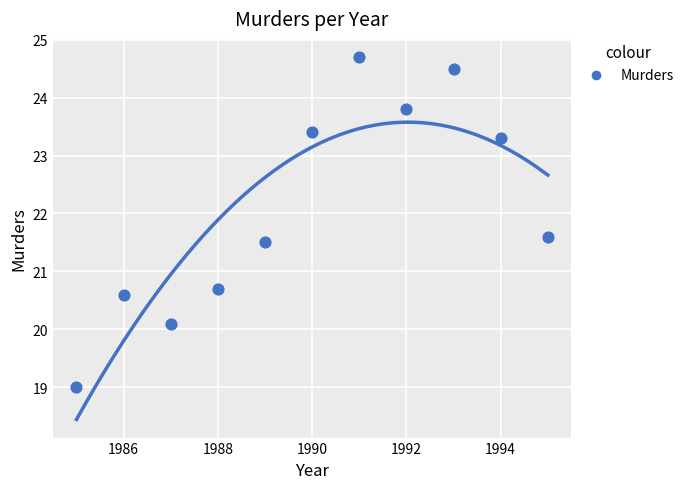

What is the average Y value?

22.1